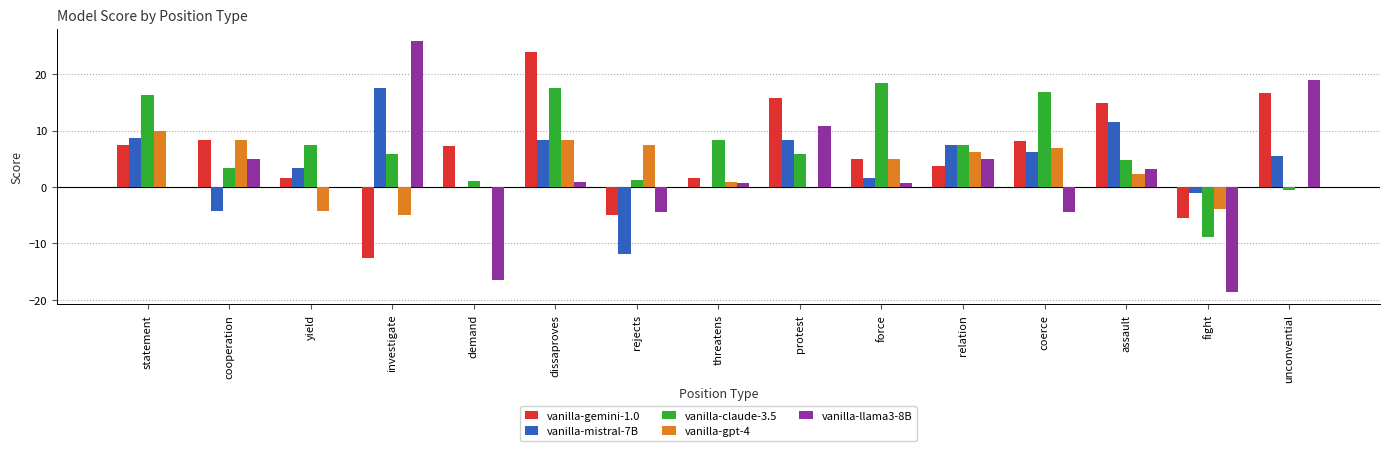

What is the sum of the vanilla-llama3-8B values at dissaproves and investigate?

26.7